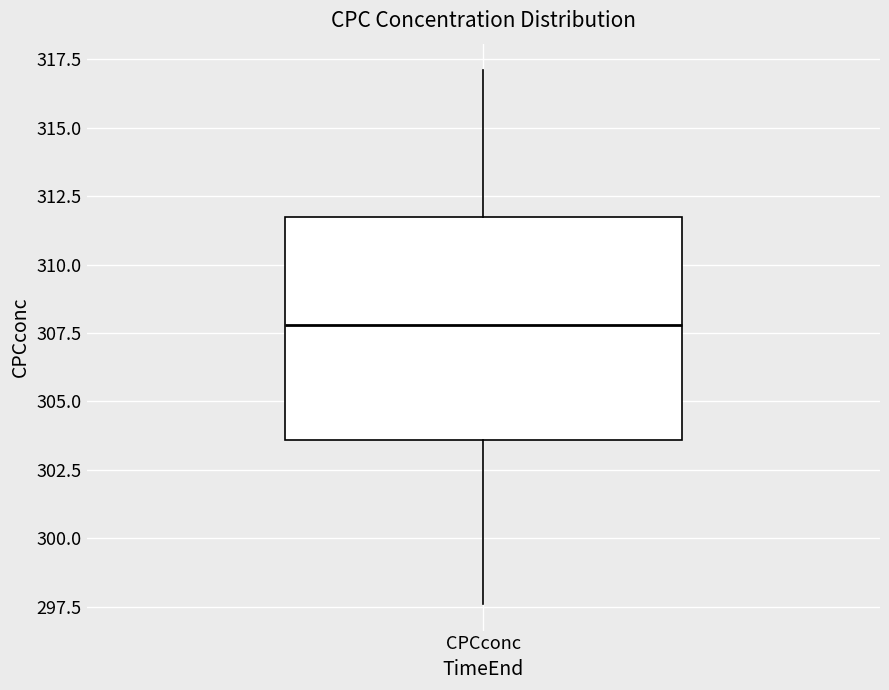

Where does the lower whisker of the box for CPCconc end on the y-axis? The values are not printed on the chart, so give them approximately, as read against the axis.

297.5